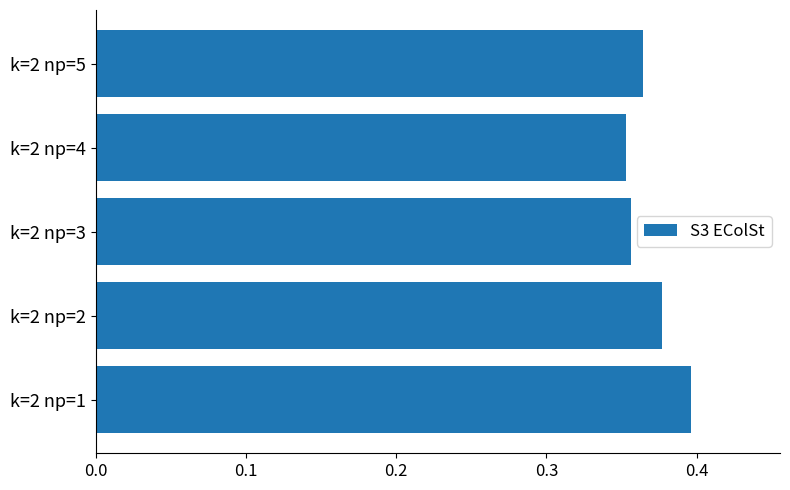

Which has a higher value, k=2 np=5 or k=2 np=1?

k=2 np=1